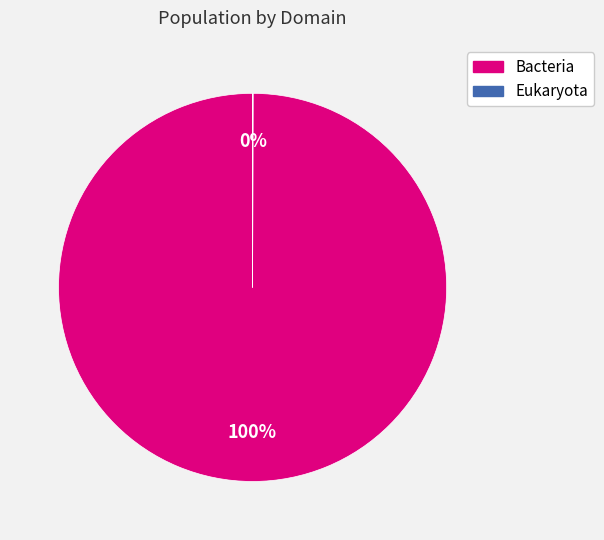

What is the majority slice?

Bacteria